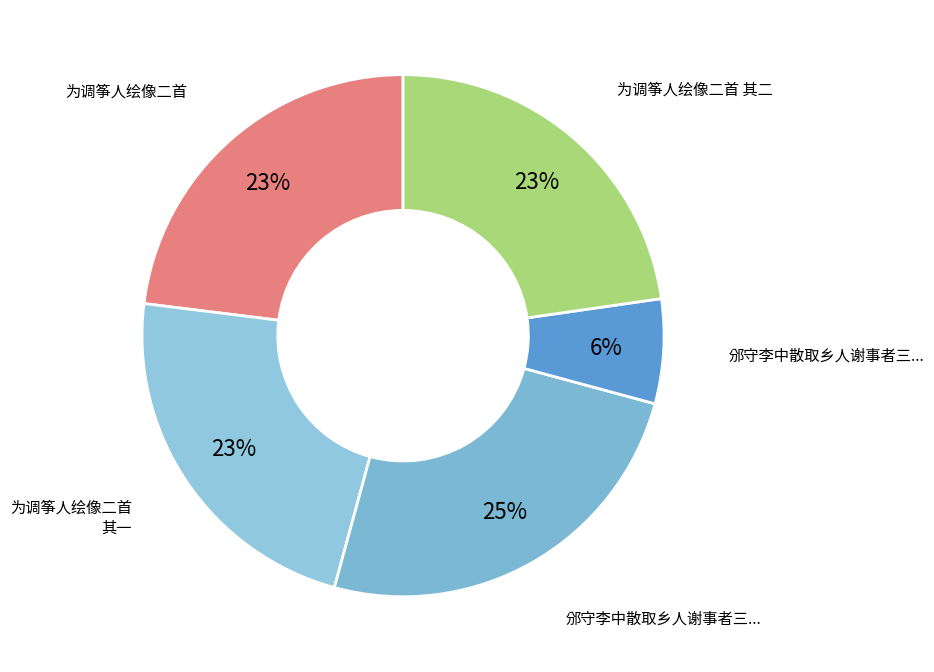

How many slices are in this pie chart?

5